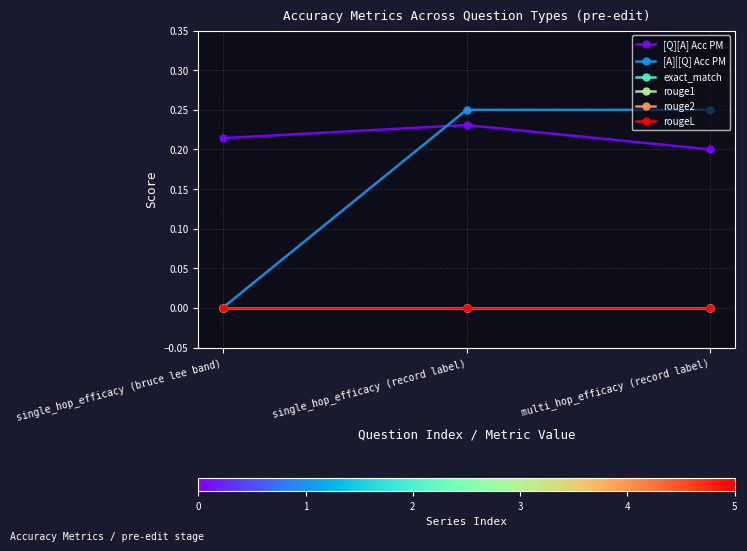

Is this an area chart (filled region under the line)?

No